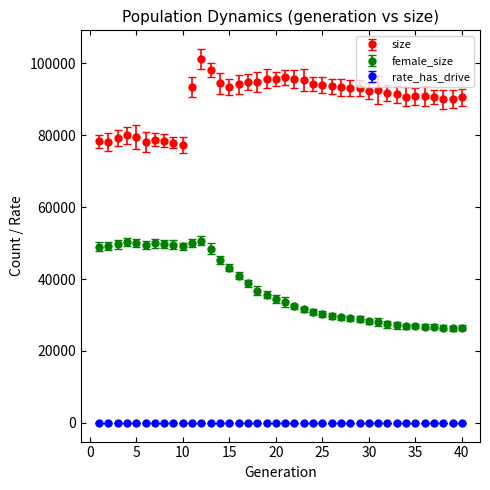

Which series has the largest total across all categories?

size